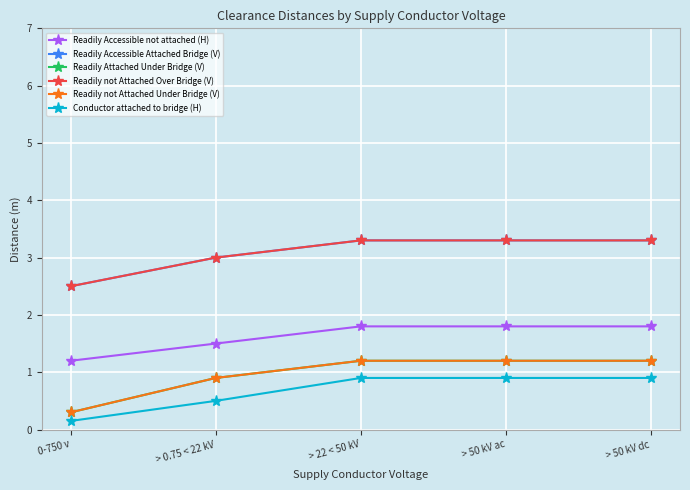

Is it true that Readily Attached Under Bridge (V) equals 2.1 at > 50 kV ac?

False